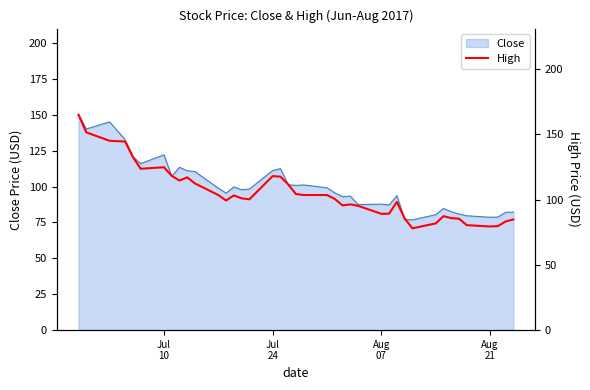

What is the sum of all values?

4190.1